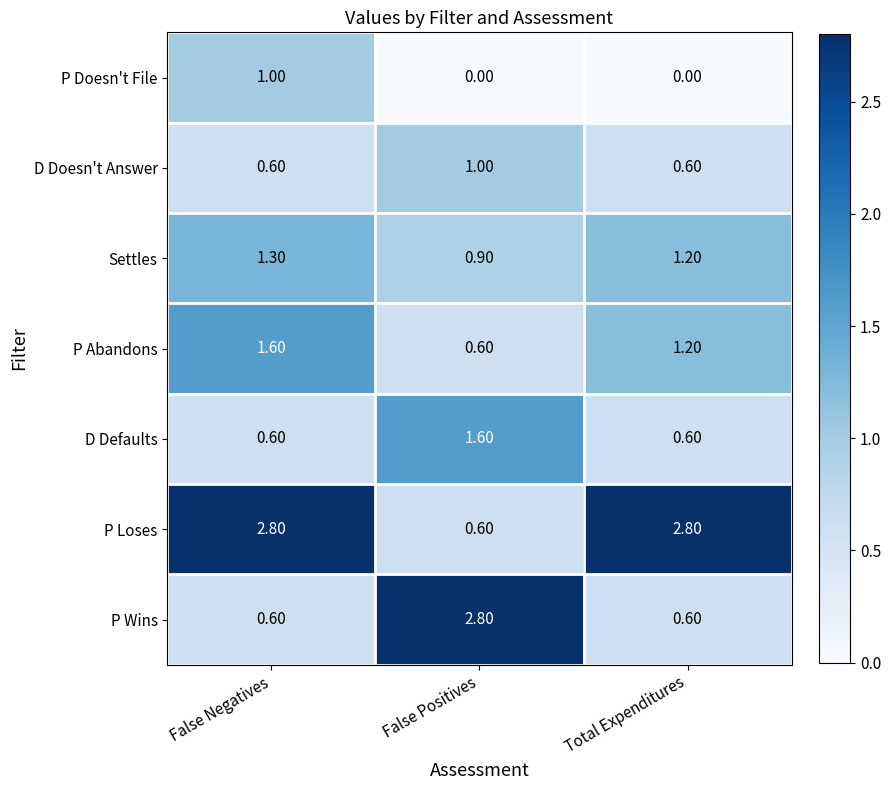

What is the difference between the P Doesn't File values at False Negatives and False Positives?

1.0